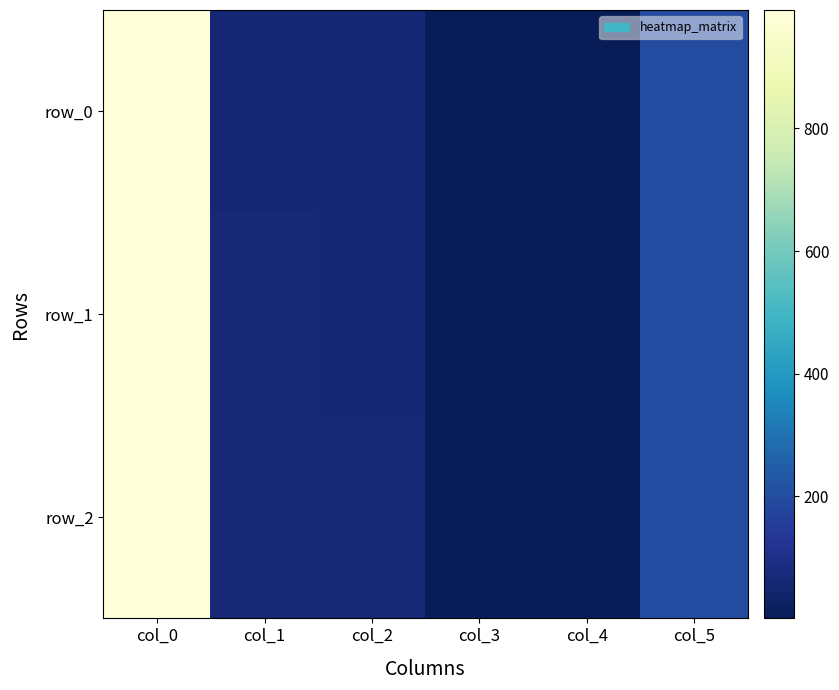

Reading left to right, list all the values displayed in this chart.

row_0: col_0=990.0	col_1=62.0	col_2=61.0	col_3=1.5	col_4=1.0	col_5=195.0
row_1: col_0=991.5	col_1=63.0	col_2=62.0	col_3=1.5	col_4=1.0	col_5=195.0
row_2: col_0=993.0	col_1=65.0	col_2=63.0	col_3=1.0	col_4=1.0	col_5=195.0